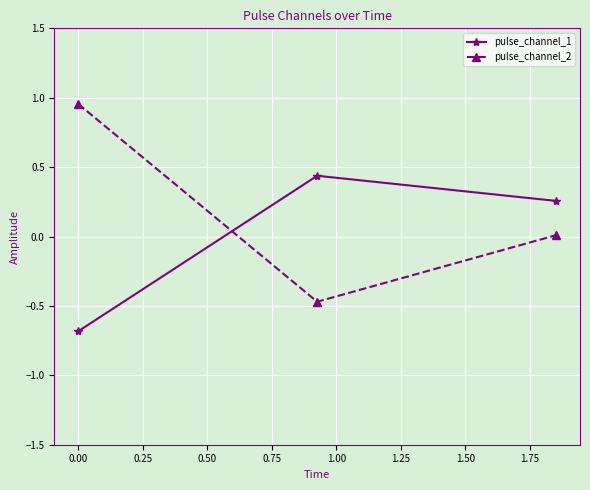

What are all the series names shown in the legend?

pulse_channel_1, pulse_channel_2